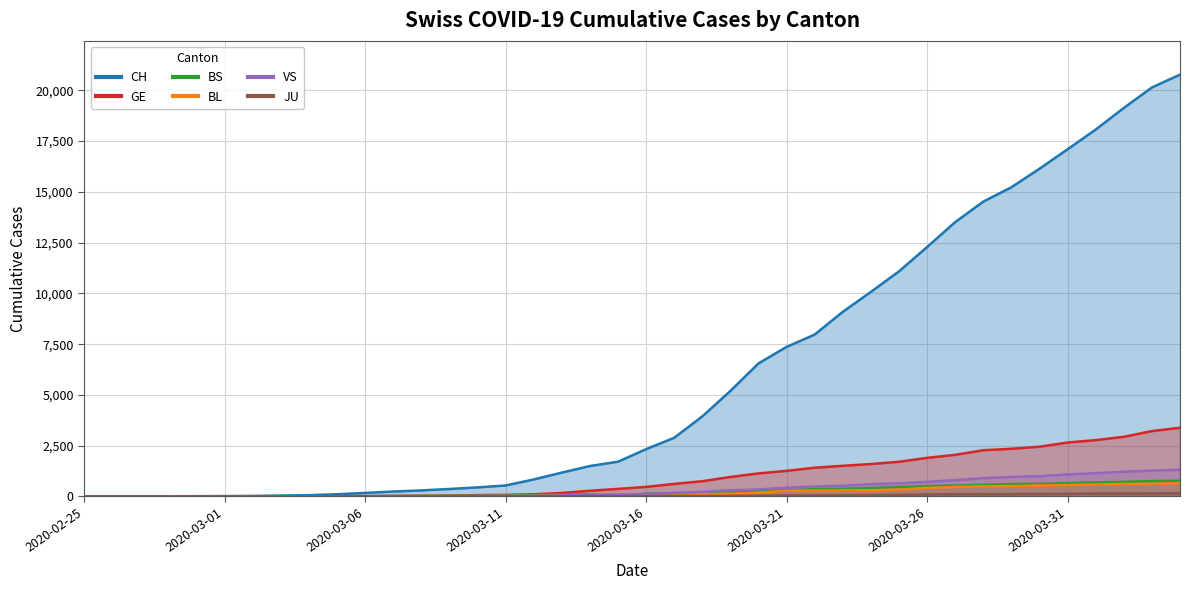

How many lines are shown in the chart?

6